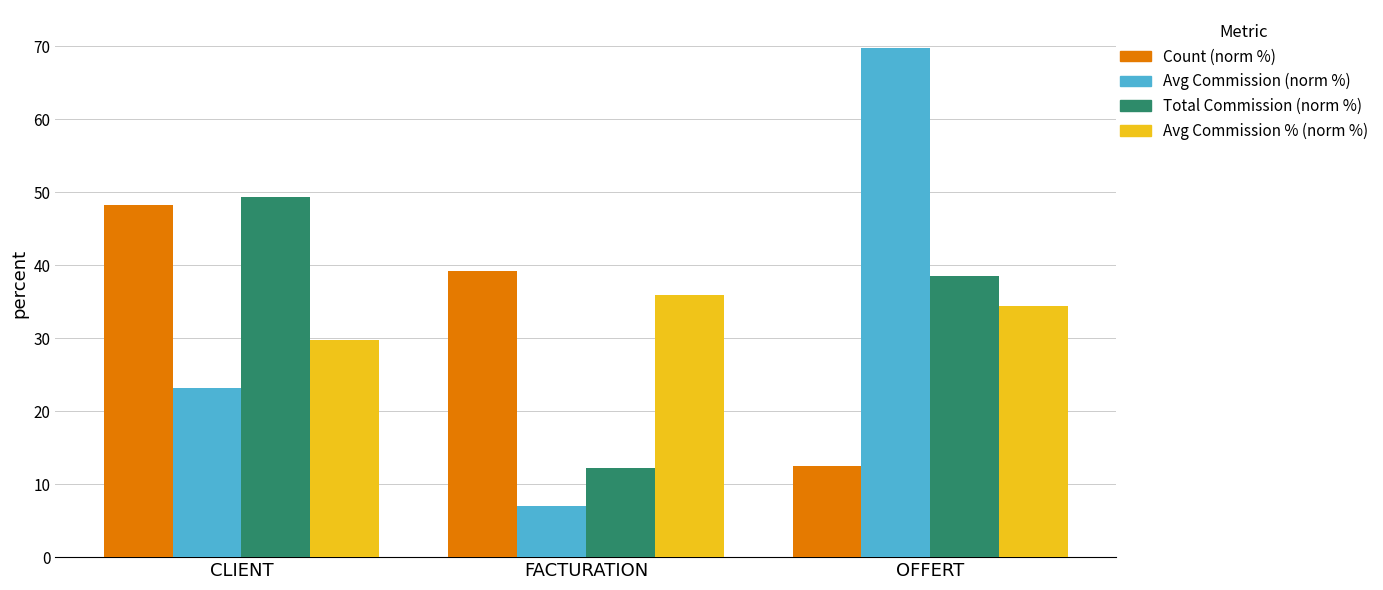

At how many categories does at least one series exceed 30?

3